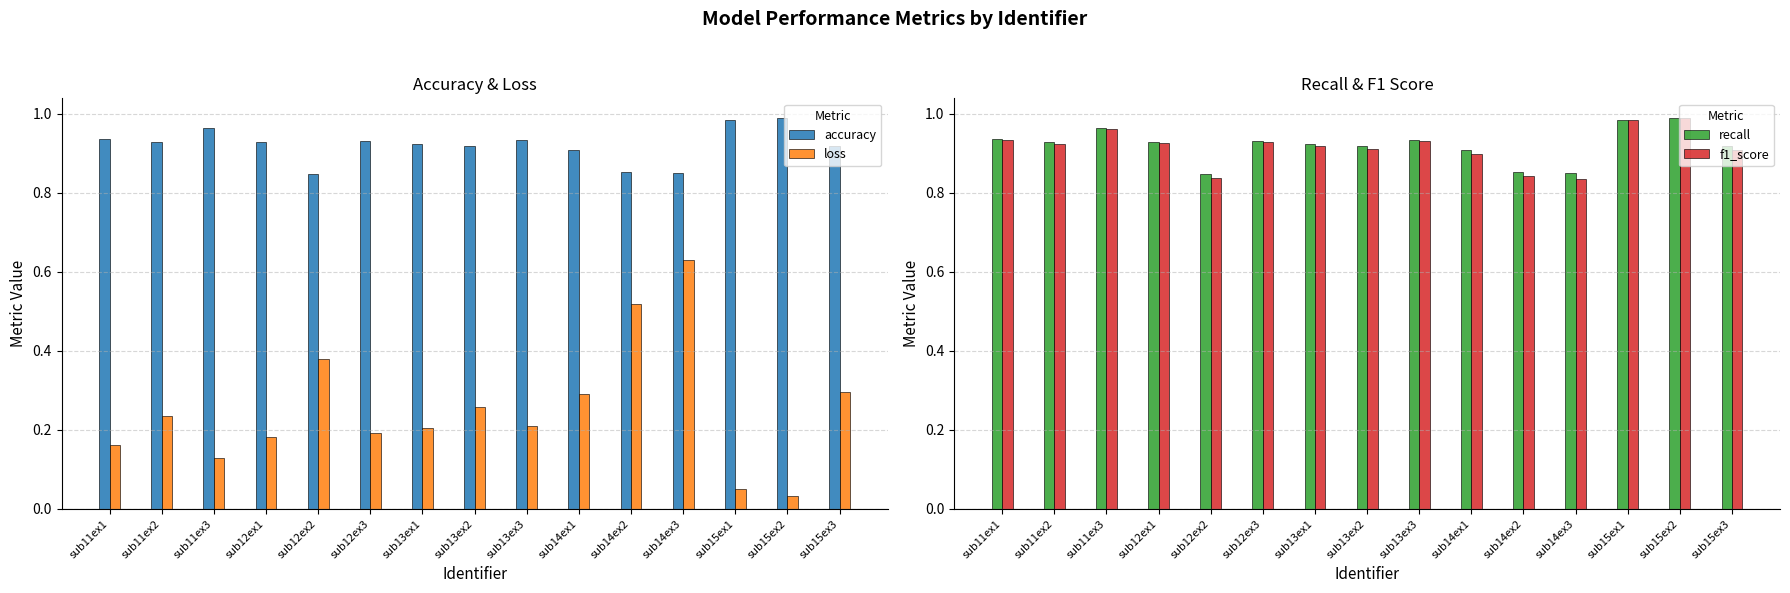

List the series in order of their peak value, lowest first.

loss, accuracy, recall, f1_score